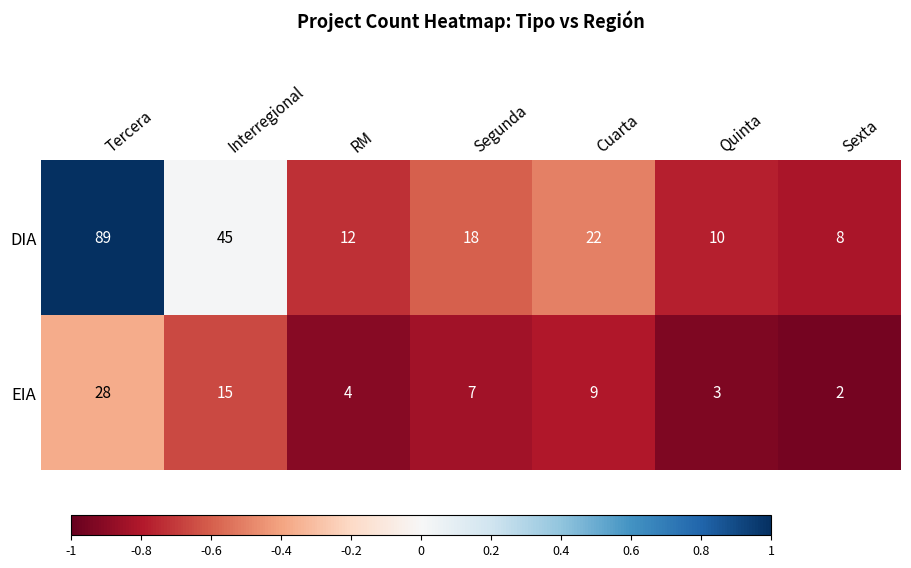

Rank the categories by DIA value from lowest to highest.

Sexta, Quinta, RM, Segunda, Cuarta, Interregional, Tercera